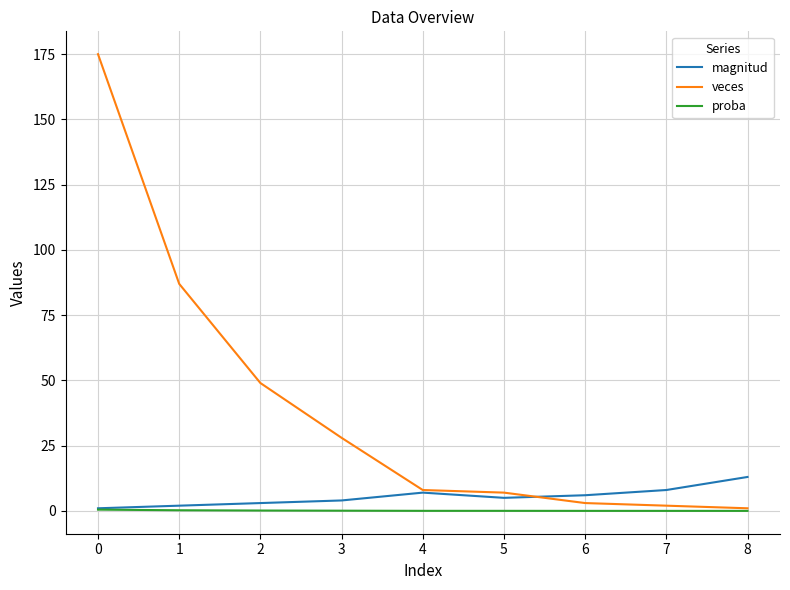

Between 1 and 4, which series saw the biggest shift?

veces